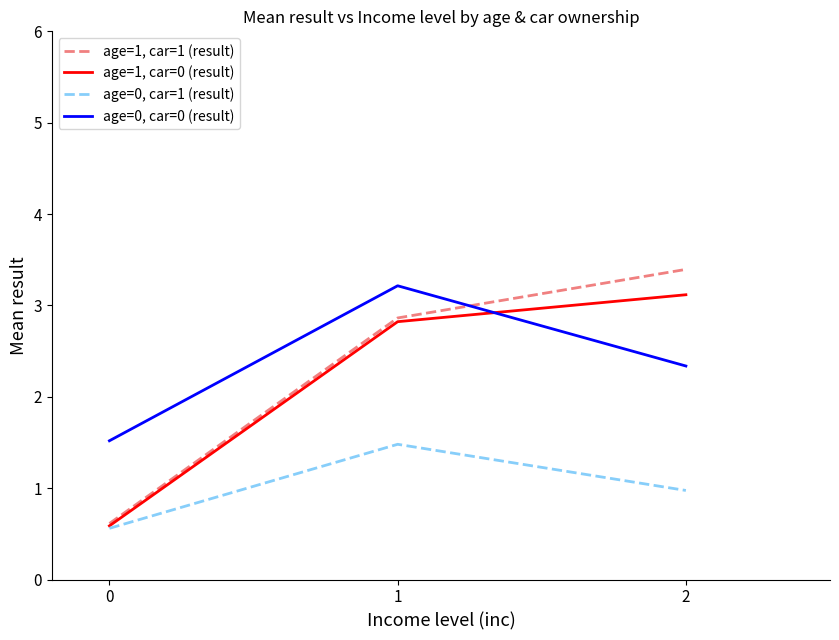

At which category does the chart reach its peak across all series?

2